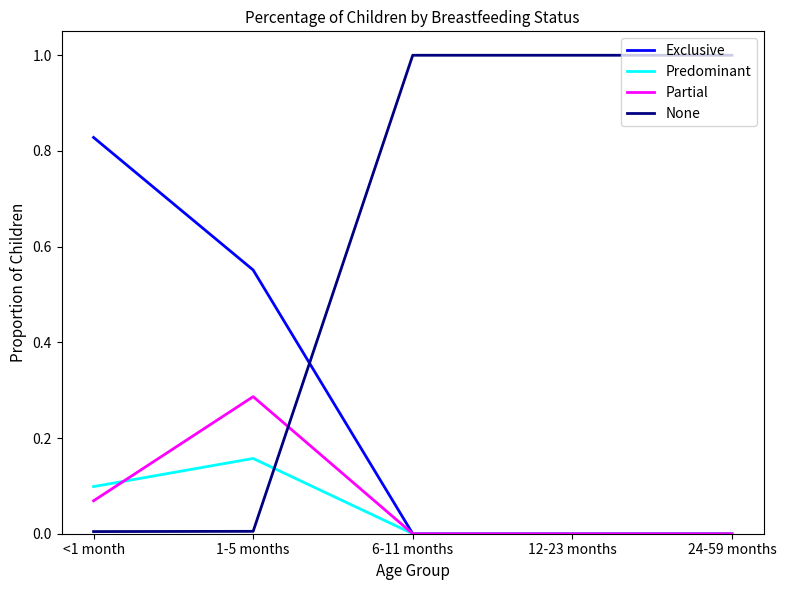

Which series has the largest range (max minus min)?

None